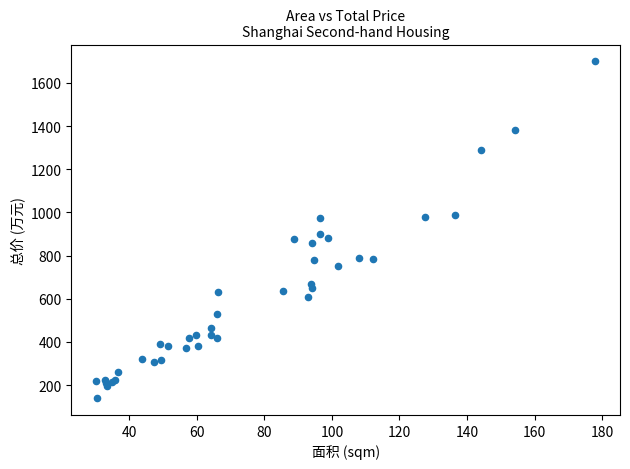

What Y value in the scatter plot is closest to 920?

898.0